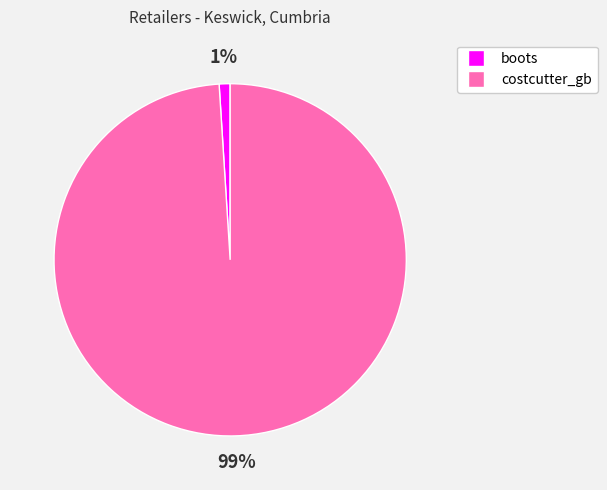

Is the sum of costcutter_gb and boots greater than half?

Yes